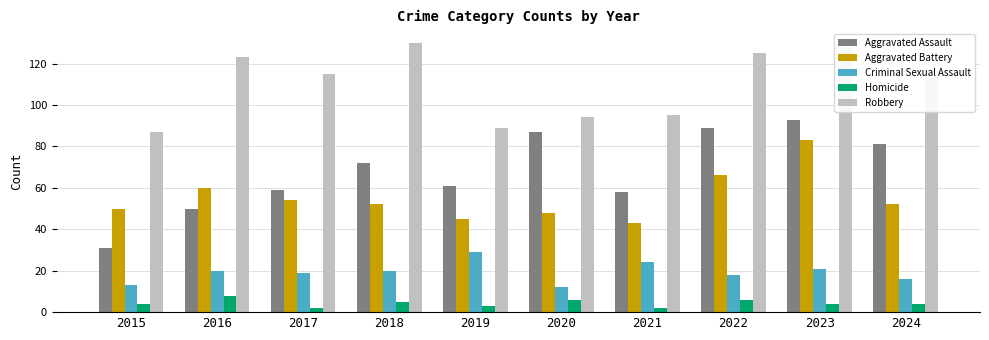

The Robbery series shows 38 at 2015. True or false?

False